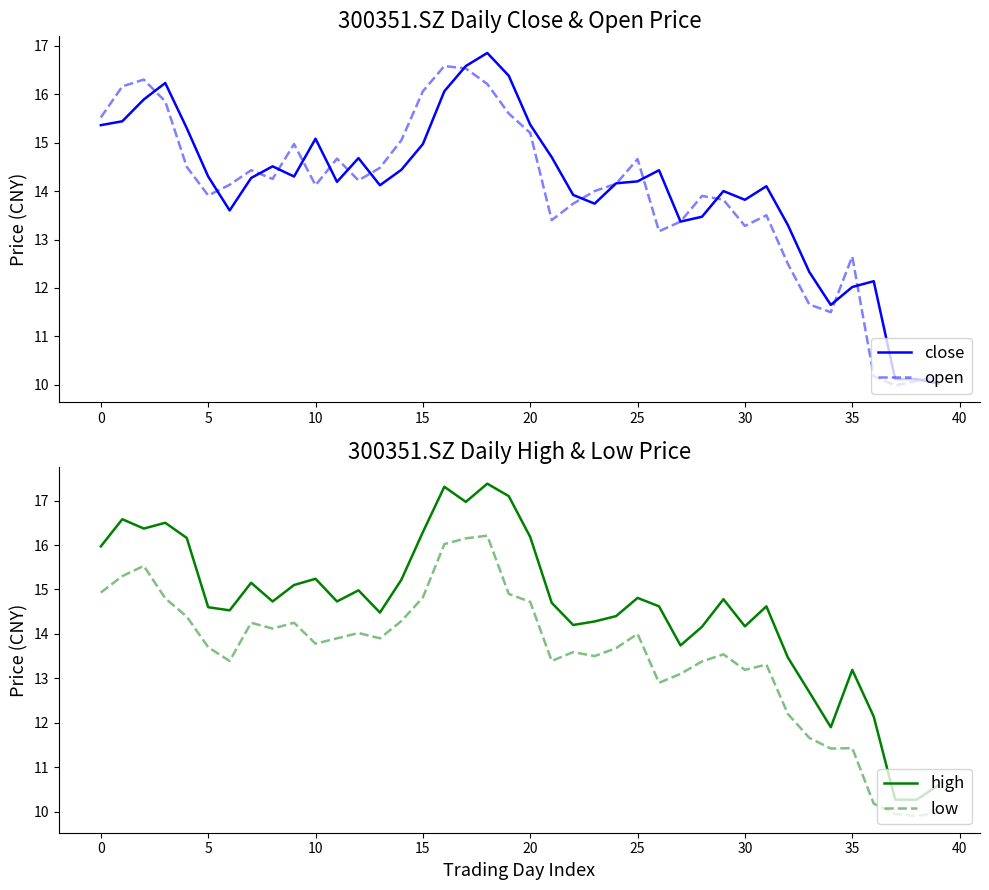

Which has a higher value, 28 or 26?

26